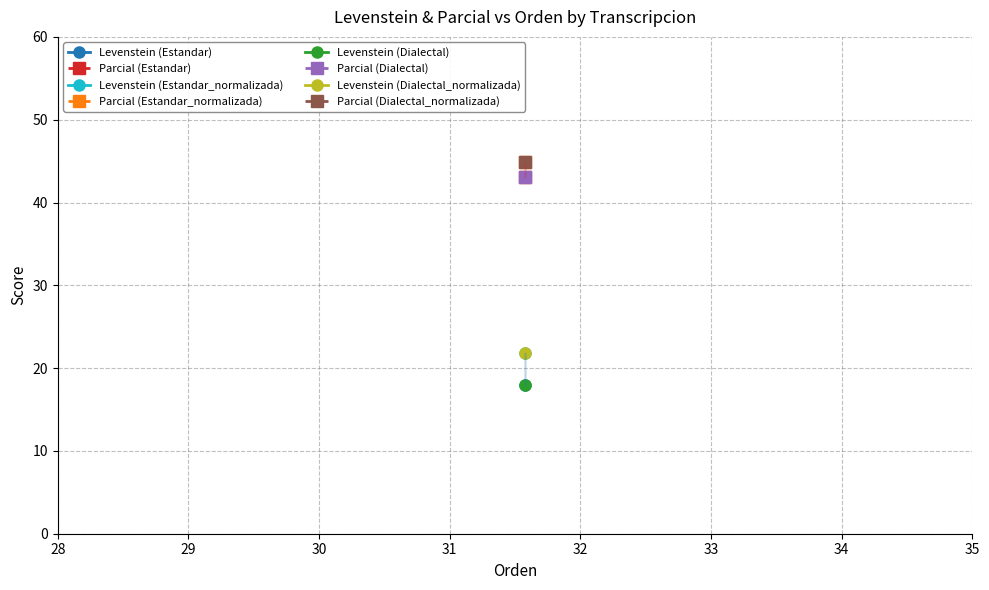

Reading right to left, what are all the values shown in this chart?

Levenstein: Dialectal_normalizada=21.9	Dialectal=17.9	Estandar_normalizada=21.9	Estandar=17.9
Parcial: Dialectal_normalizada=44.9	Dialectal=43.1	Estandar_normalizada=44.9	Estandar=43.1